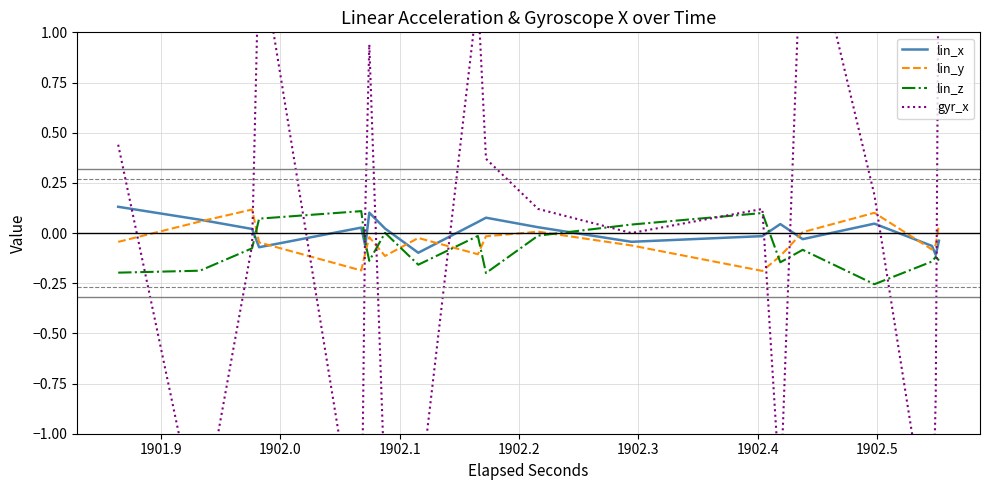

After their last crossing, which series has the higher values: gyr_x or lin_x?

gyr_x